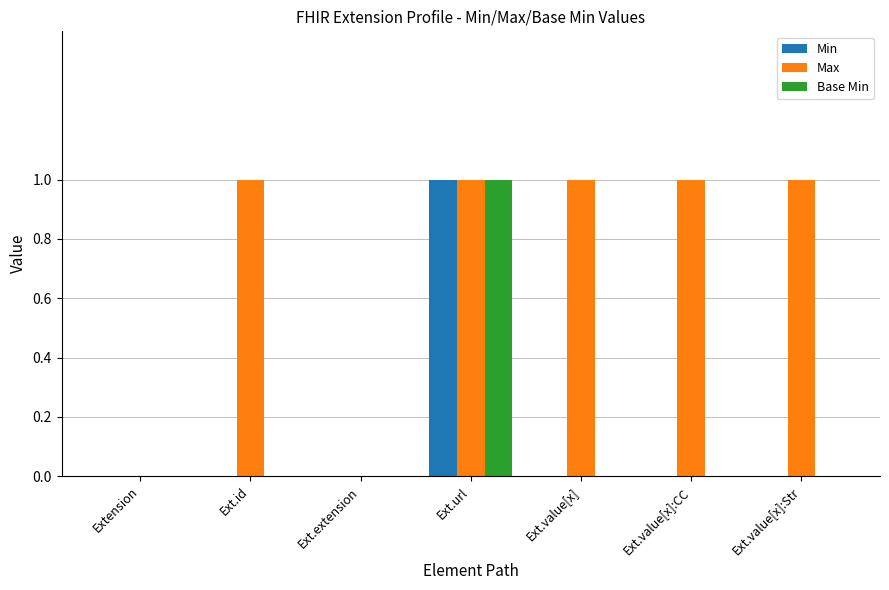

Which series changed the most between Extension and Ext.value[x]:Str?

Max